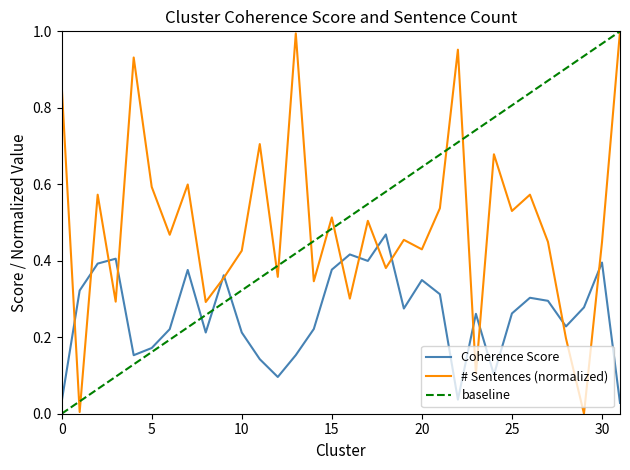

Is it true that Coherence Score equals 0.3 at 10?

False